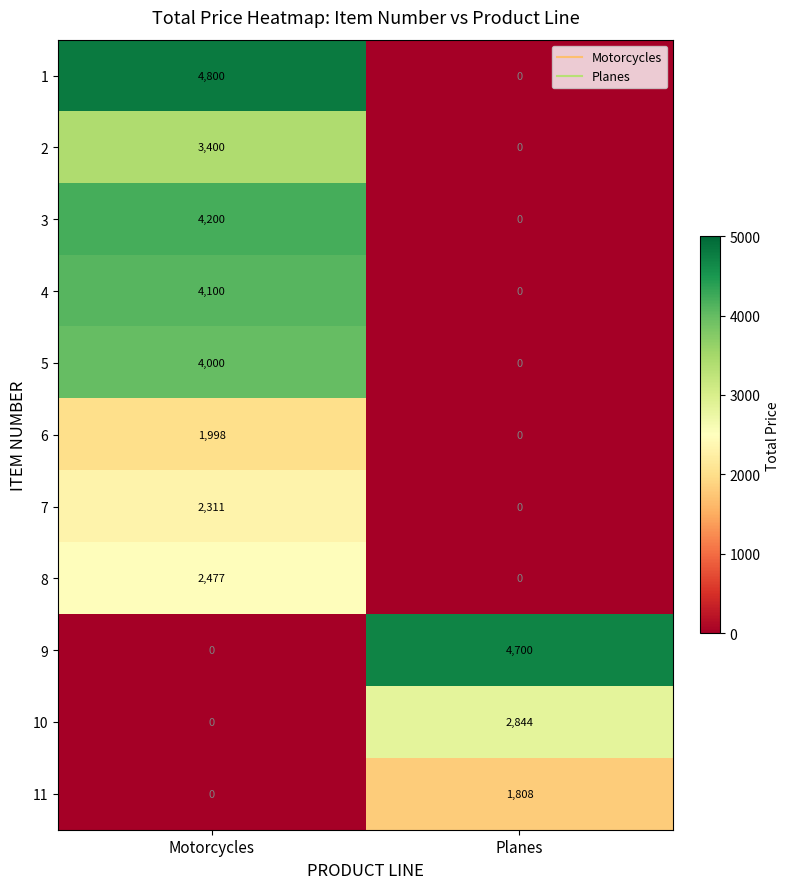

Which series has the largest range (max minus min)?

1